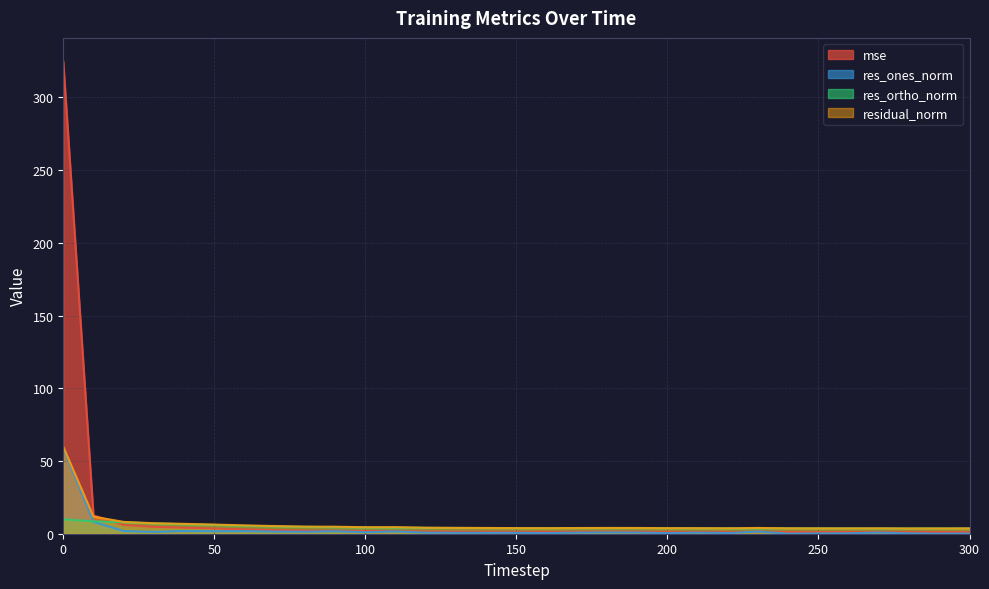

Read the residual_norm value at 70.

5.3